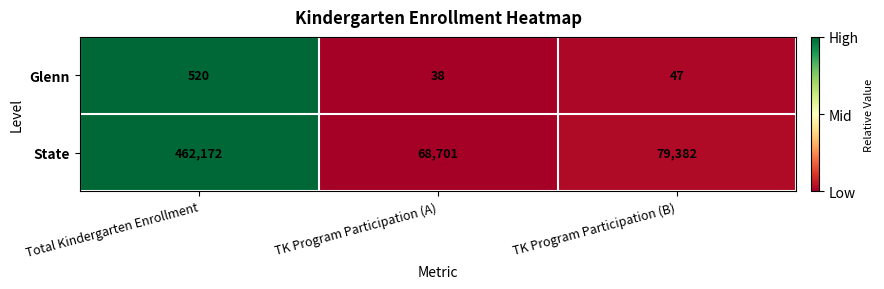

The value of State at TK Program Participation (B) is 79382. True or false?

True